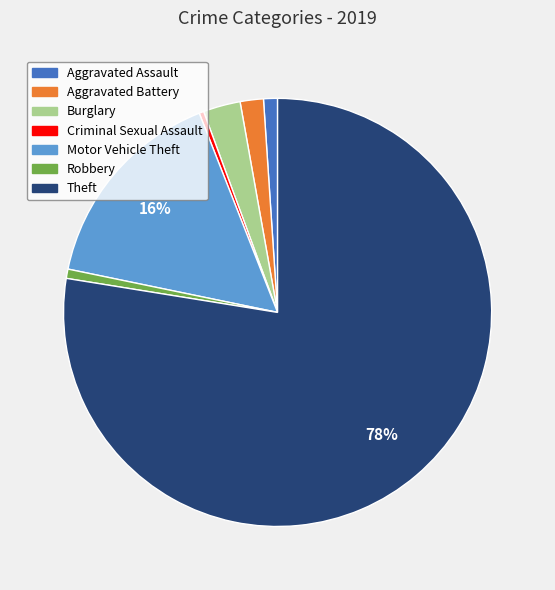

Which category accounts for the majority?

Theft